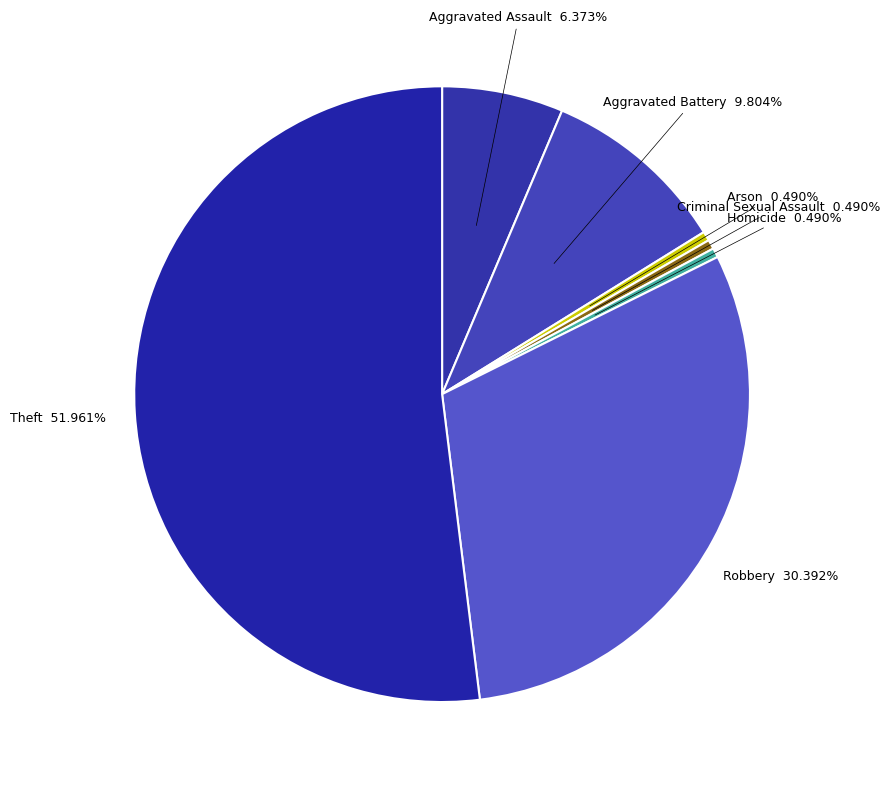

What is the largest slice in the pie chart?

Theft